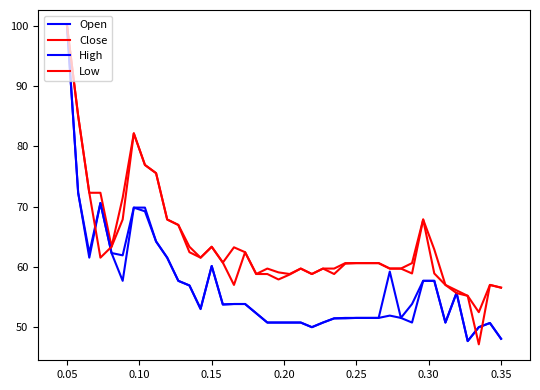

Is this an area chart (filled region under the line)?

No